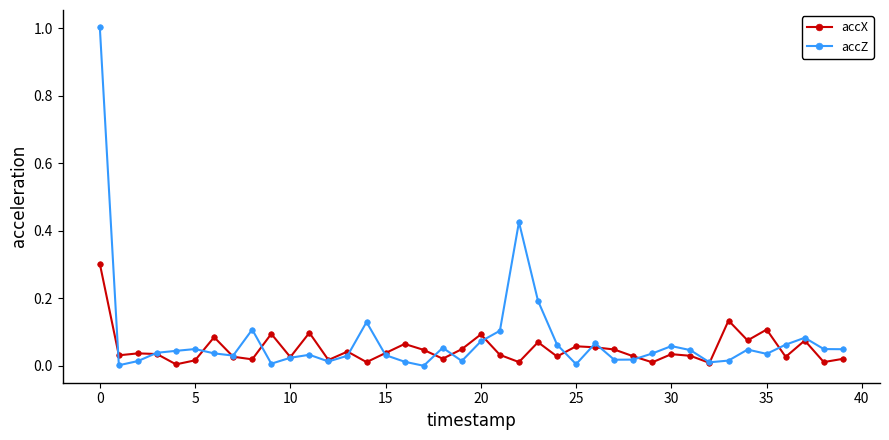

Rank the series by their maximum value, from highest to lowest.

accZ, accX